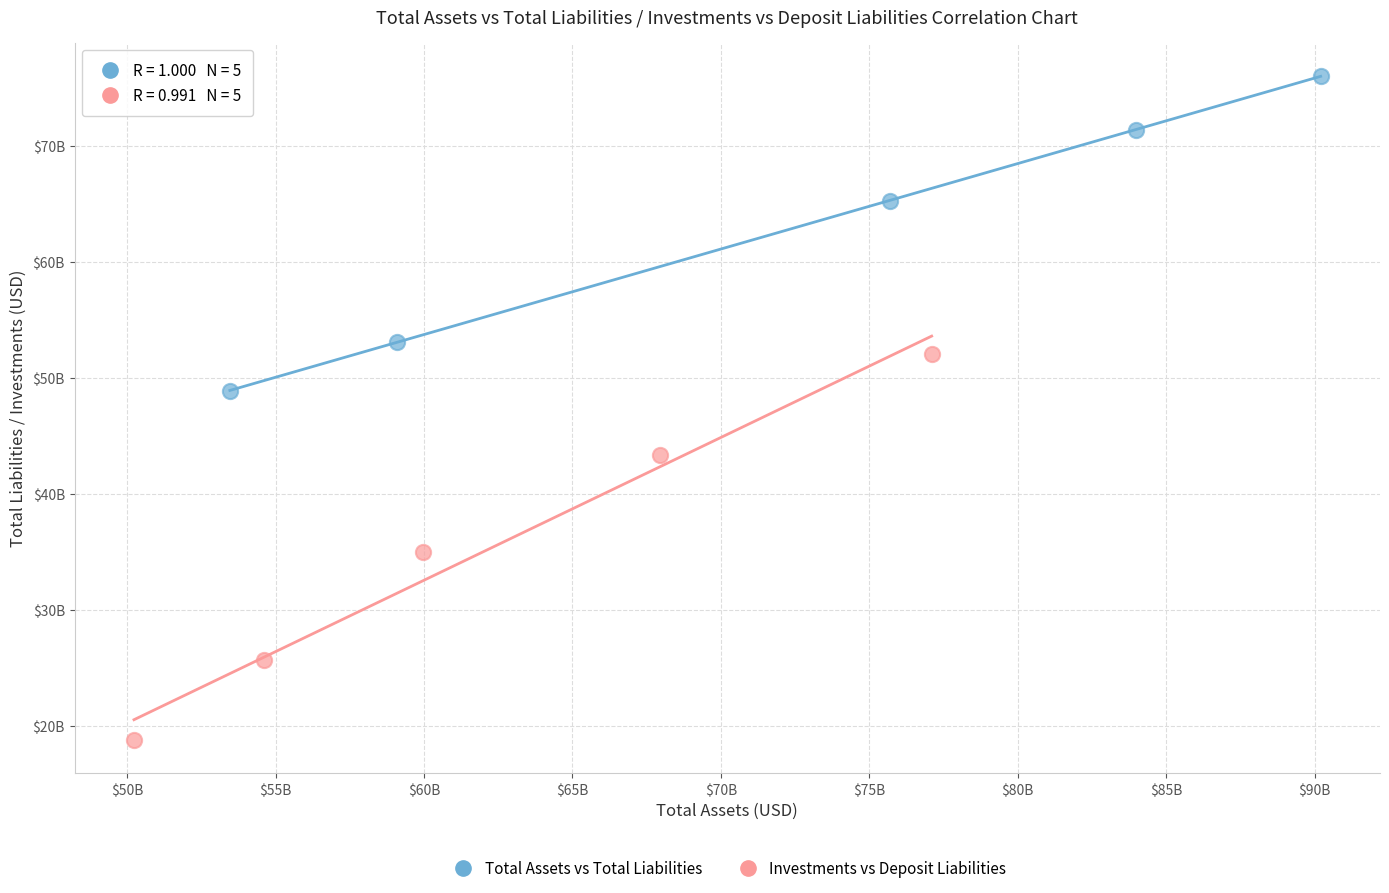

What are all the series names shown in the legend?

Total Assets vs Total Liabilities, Investments vs Deposit Liabilities